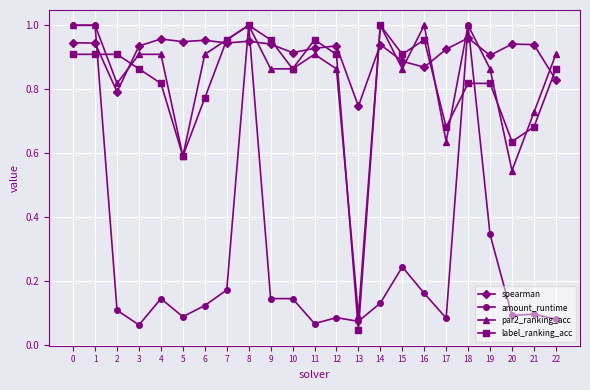

True or false: amount_runtime has a value of 0.1 at 6.

True